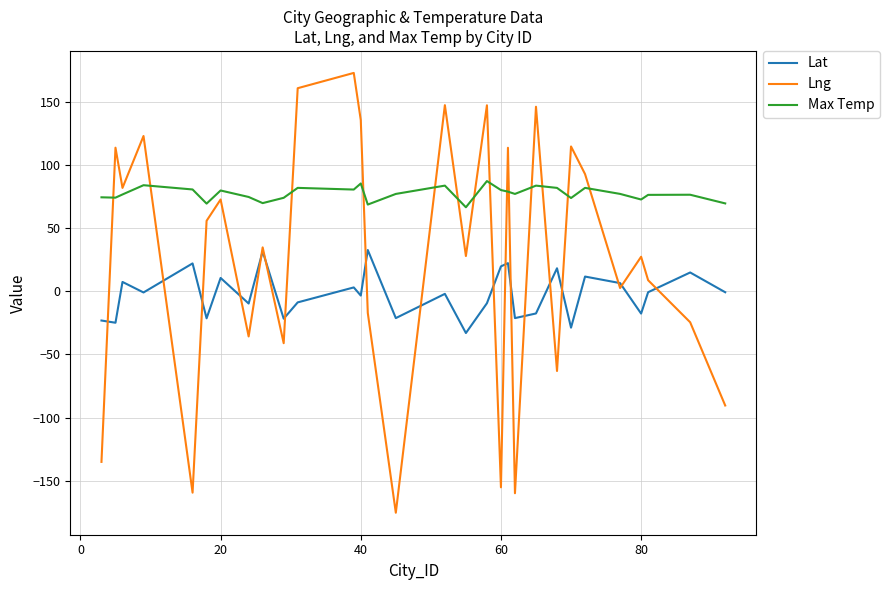

How many distinct data groups are displayed?

3